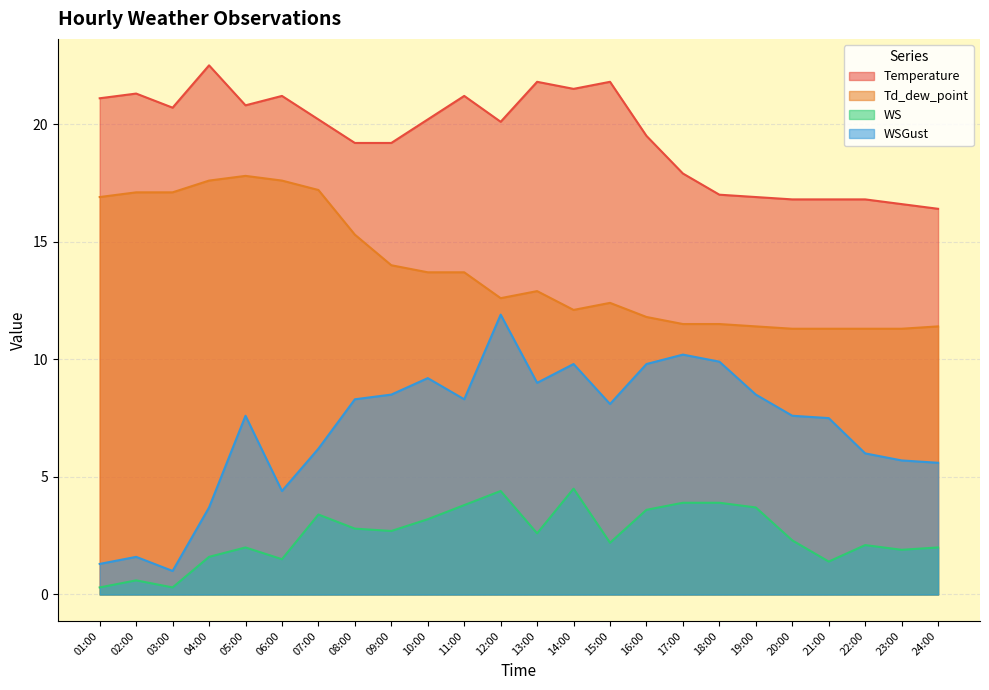

At which label is WSGust closest to 6?

22:00